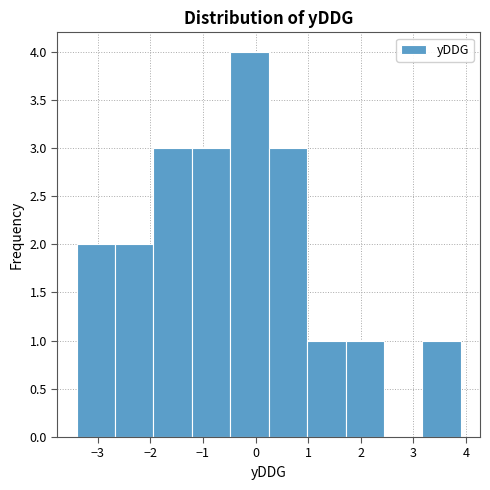

What is the height of the bar covering -1.21 to -0.48 on the x-axis? Neither the bar edges nor the heights are printed on the chart, so give them approximately, as read against the axes.

3